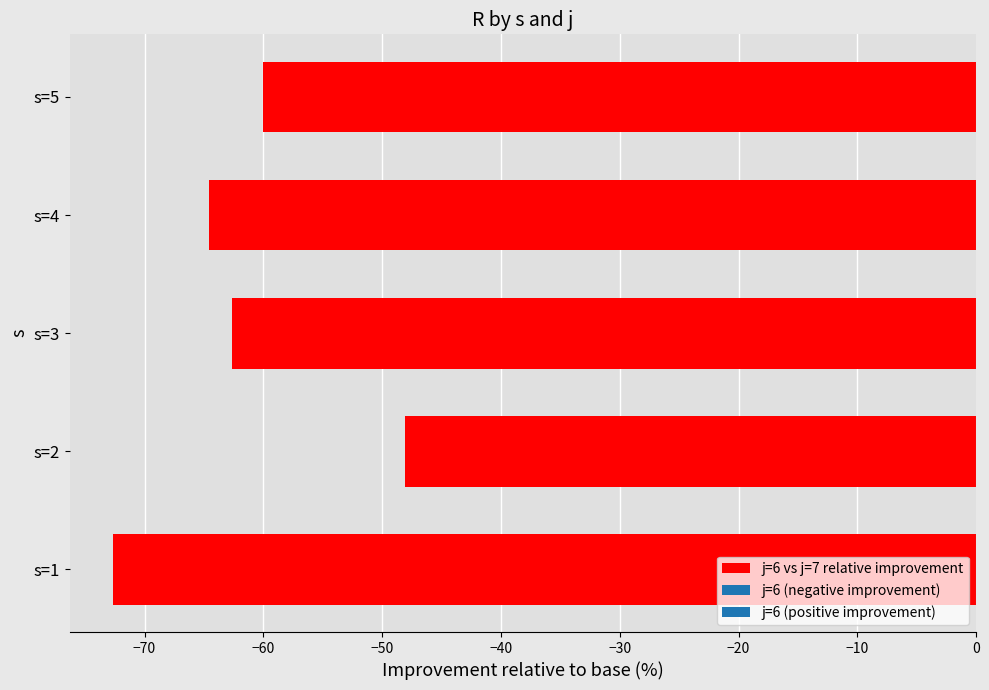

Rank the categories by value from highest to lowest.

s=2, s=5, s=3, s=4, s=1